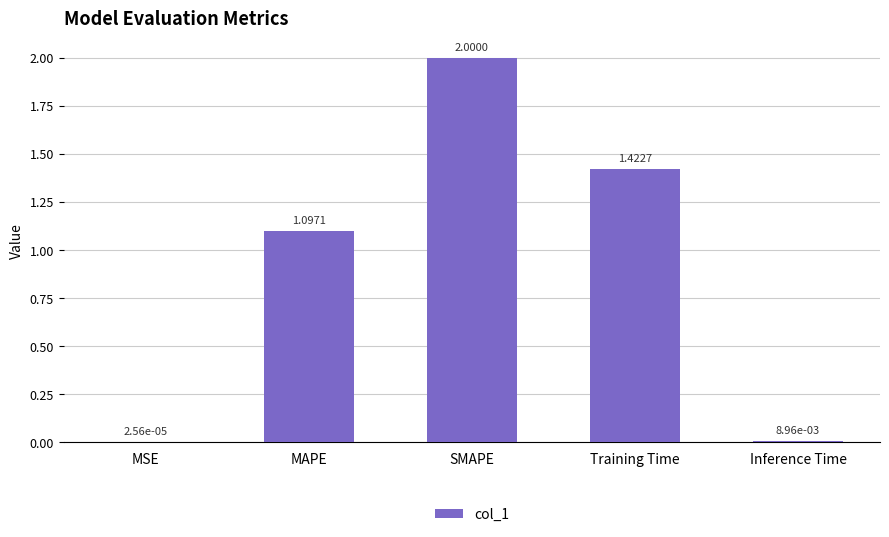

What is the average value?

0.9